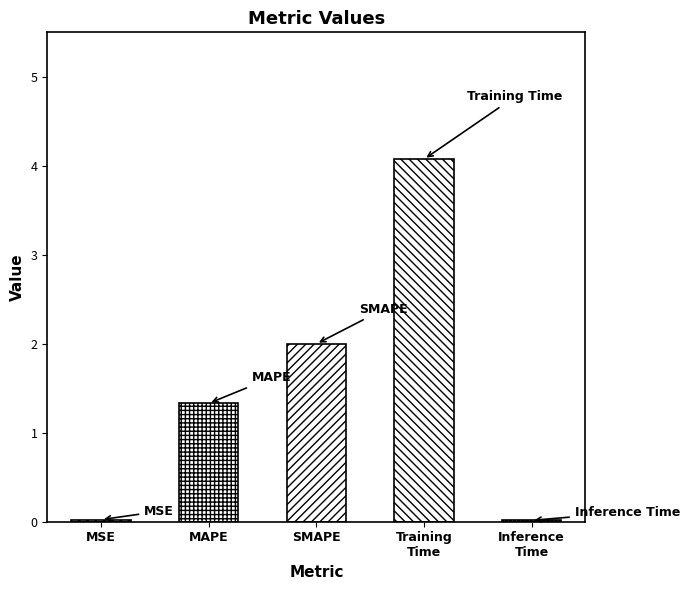

What is the difference between the second highest and second lowest values?

2.0